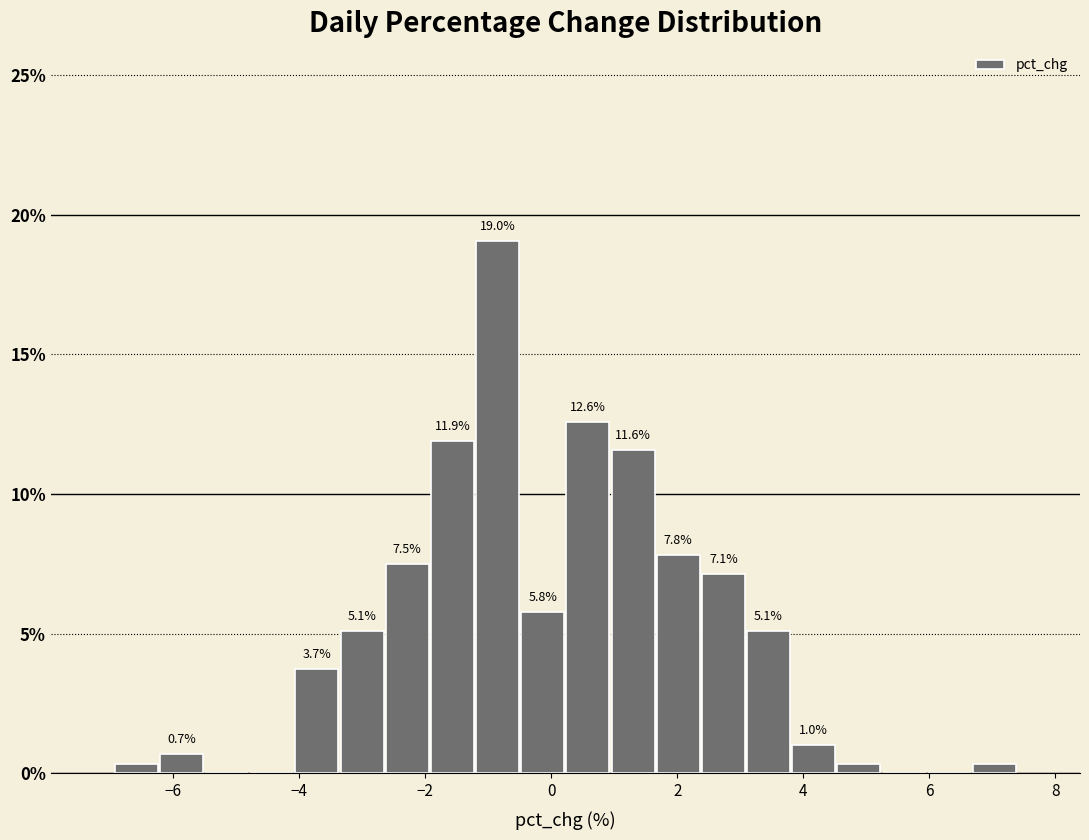

Read against the x-axis, roughly where is the centre of the tallest bar?

-0.8